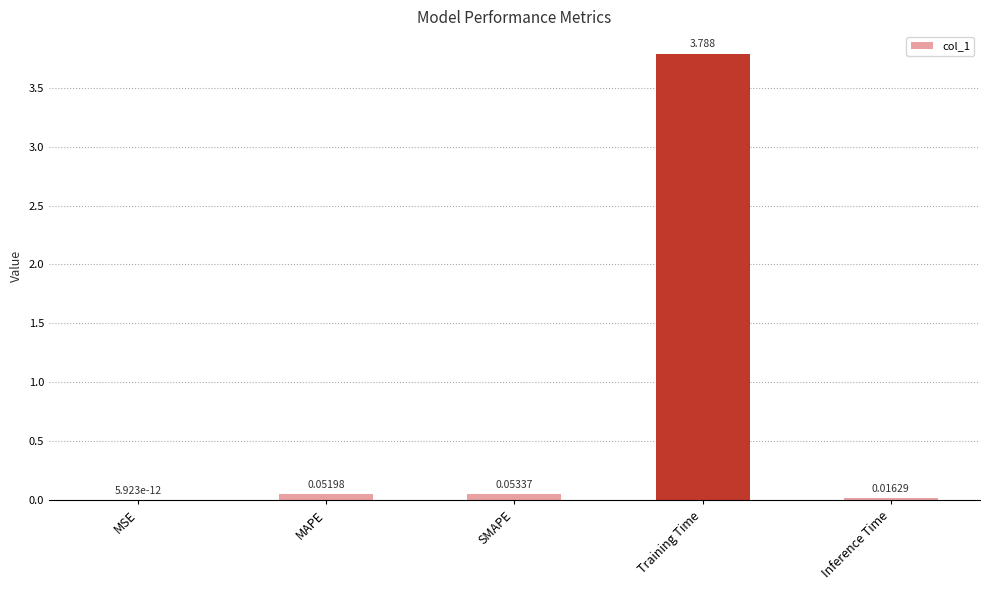

Are the bars horizontal?

No